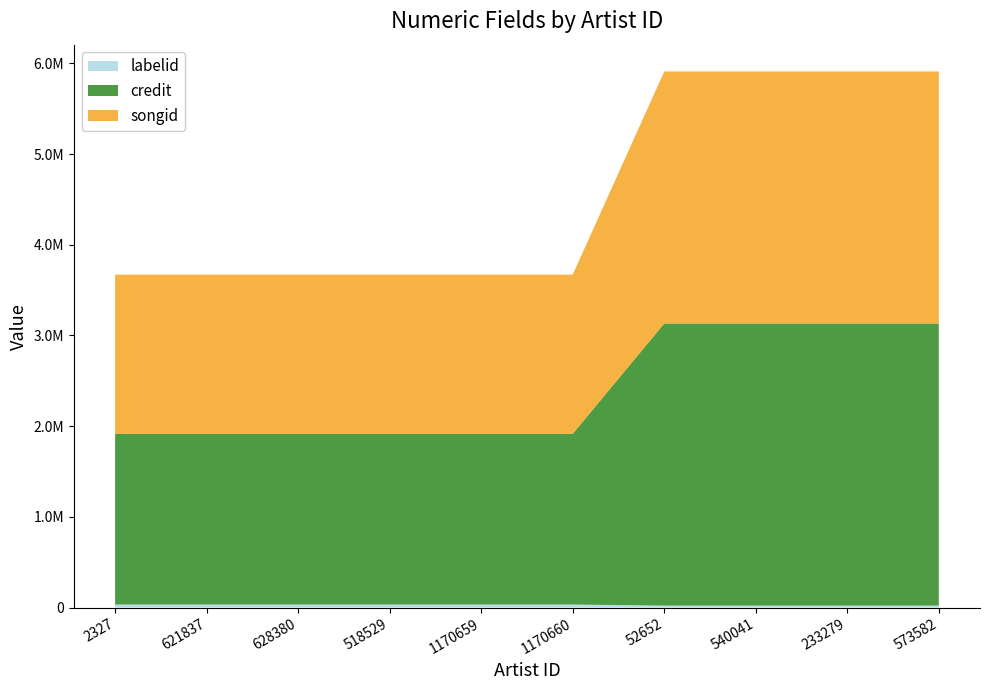

Reading right to left, list all the values displayed in this chart.

labelid: 573582=21198	233279=21198	540041=21198	52652=21198	1170660=32882	1170659=32882	518529=32882	628380=32882	621837=32882	2327=32882
credit: 573582=3111444	233279=3111444	540041=3111444	52652=3111444	1170660=1883231	1170659=1883231	518529=1883231	628380=1883231	621837=1883231	2327=1883231
songid: 573582=2778927	233279=2778927	540041=2778927	52652=2778927	1170660=1755252	1170659=1755252	518529=1755252	628380=1755252	621837=1755252	2327=1755252